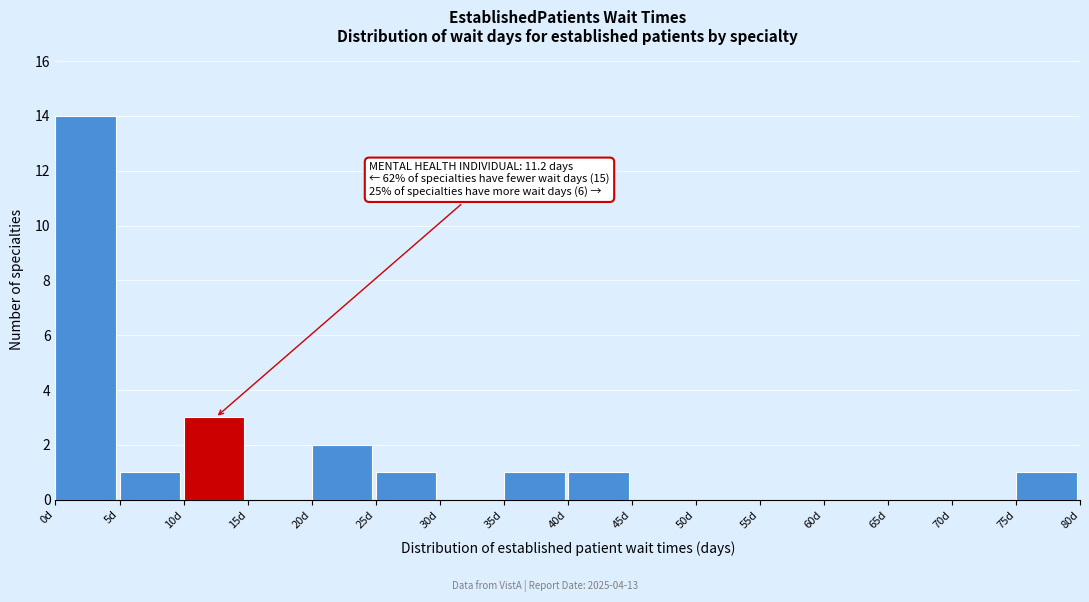

Over which range of the x-axis is the bar tallest?

0 to 5